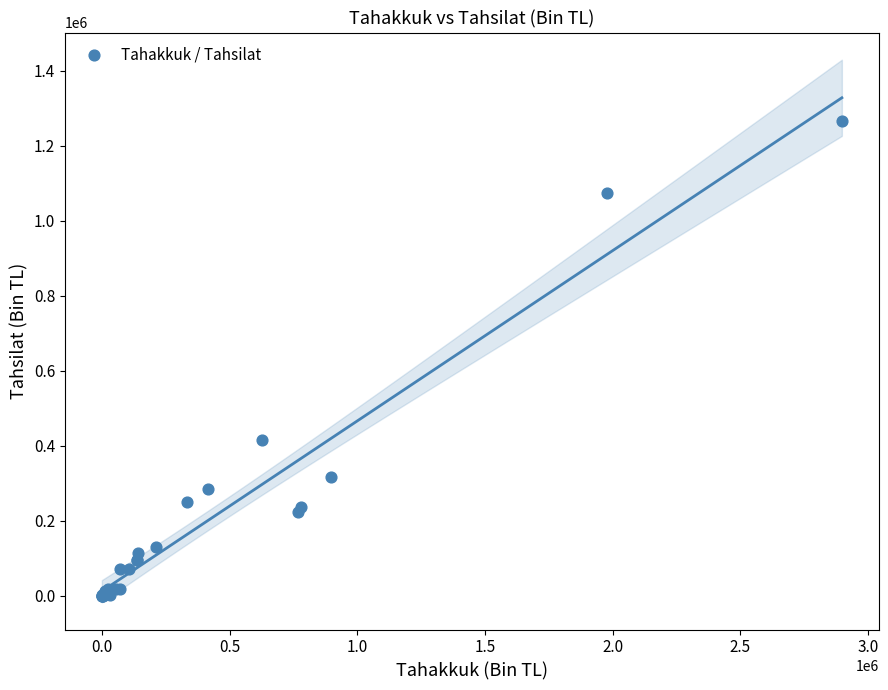

What Y value in the scatter plot is closest to 632841?

415833